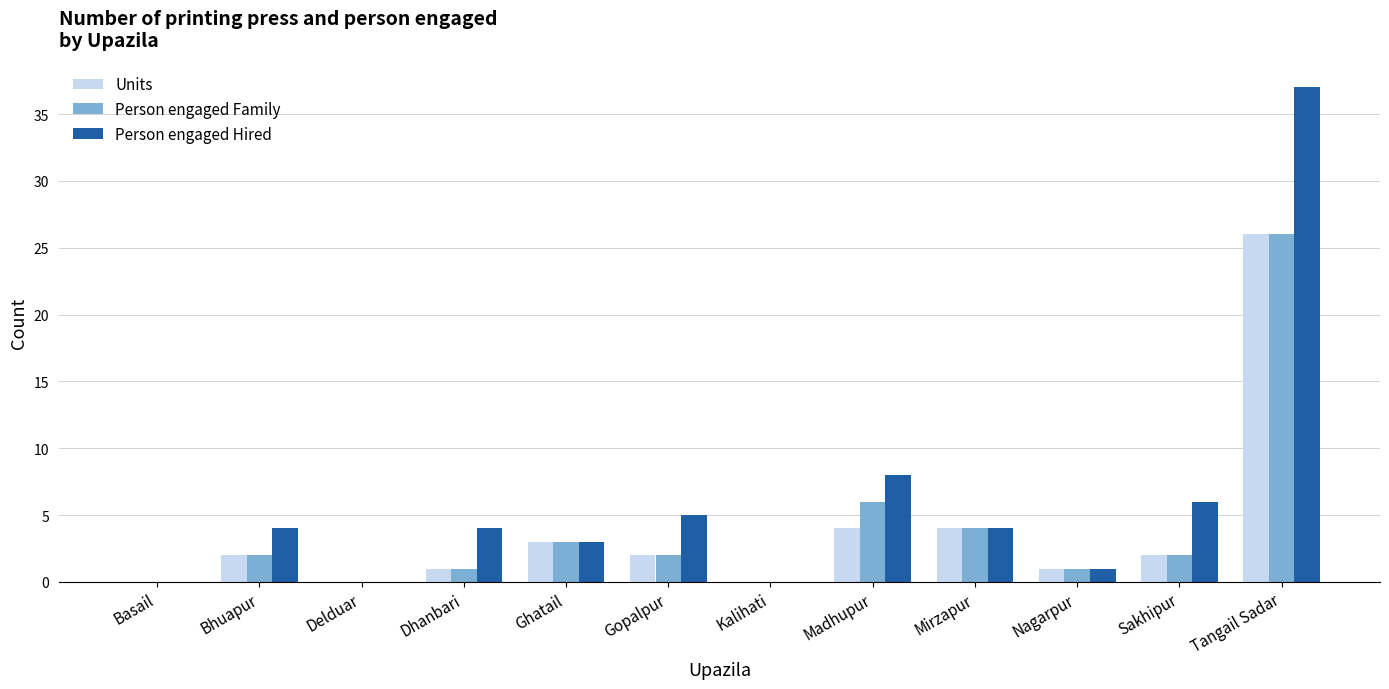

Which series changed the most between Kalihati and Madhupur?

Person engaged Hired